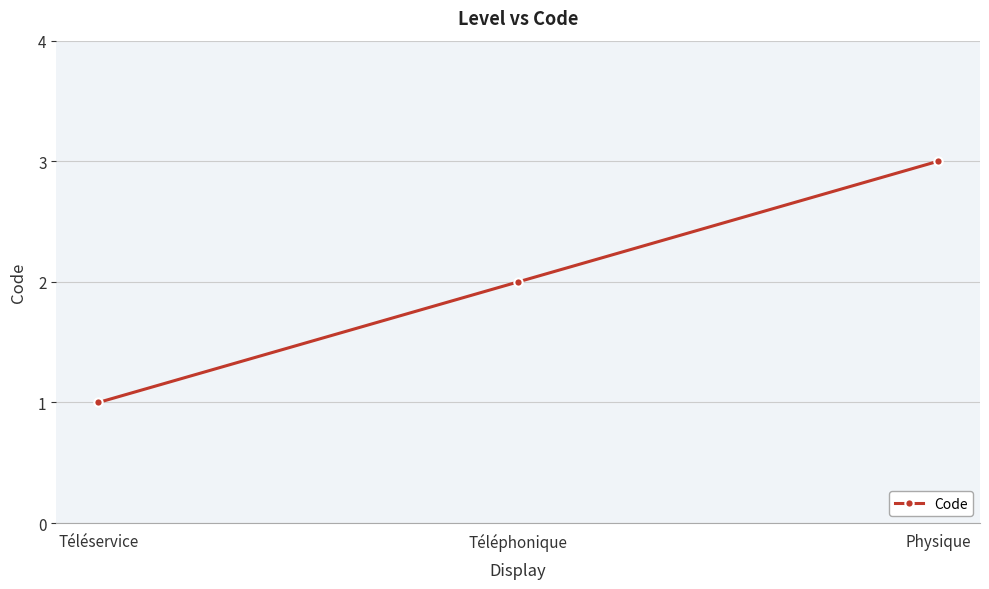

Reading right to left, transcribe all the data shown in this chart.

3	2	1